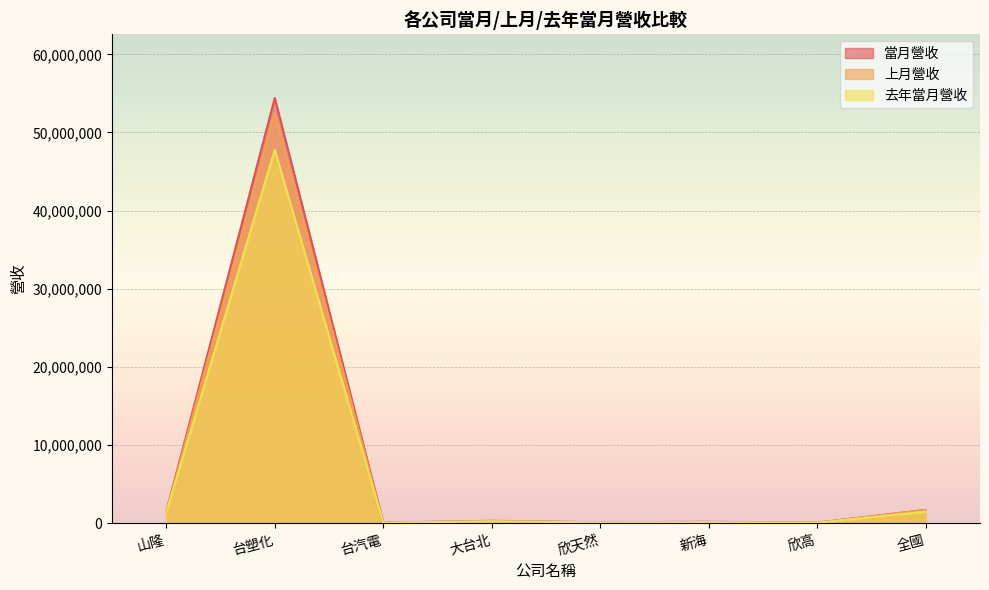

Is the value of 上月營收 at 山隆 greater than the value of 去年當月營收 at 欣天然?

Yes